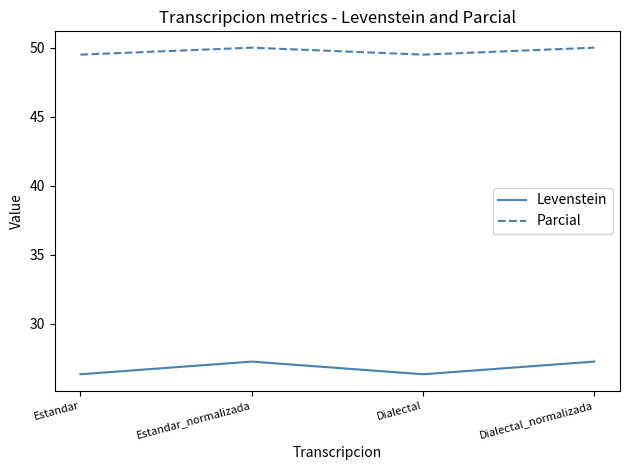

True or false: Levenstein and Parcial intersect in this chart.

False